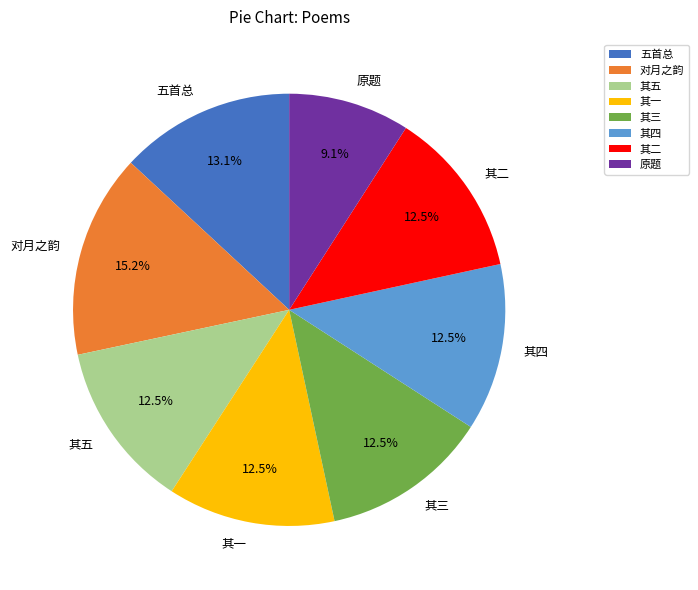

Count the number of slices in the pie.

8